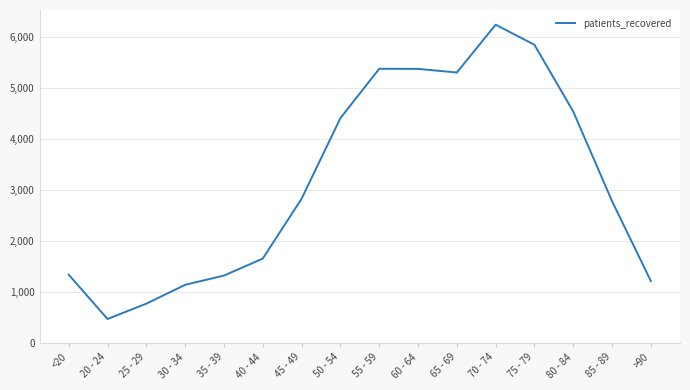

How many categories are shown in the chart?

16